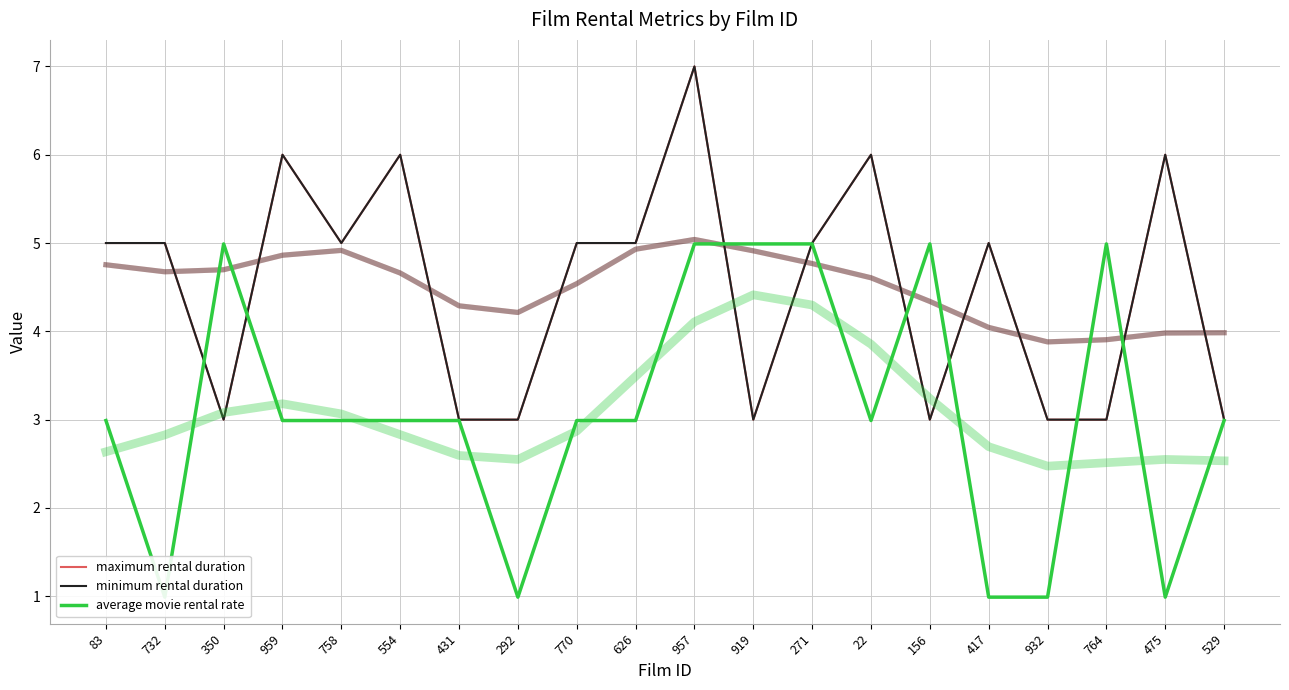

What position from the left is 271?

13